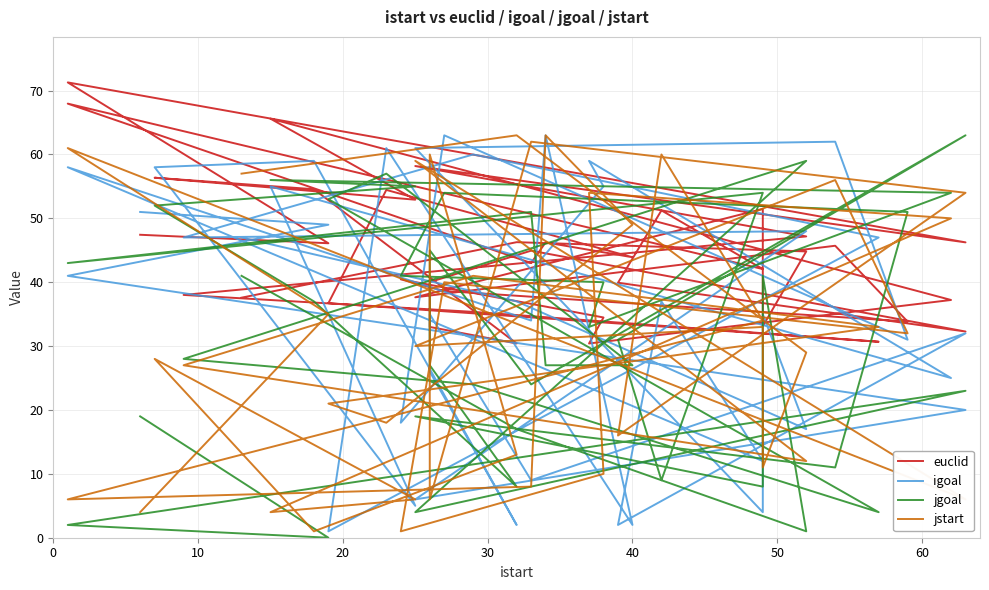

Where does the jstart series first go above 32?

10